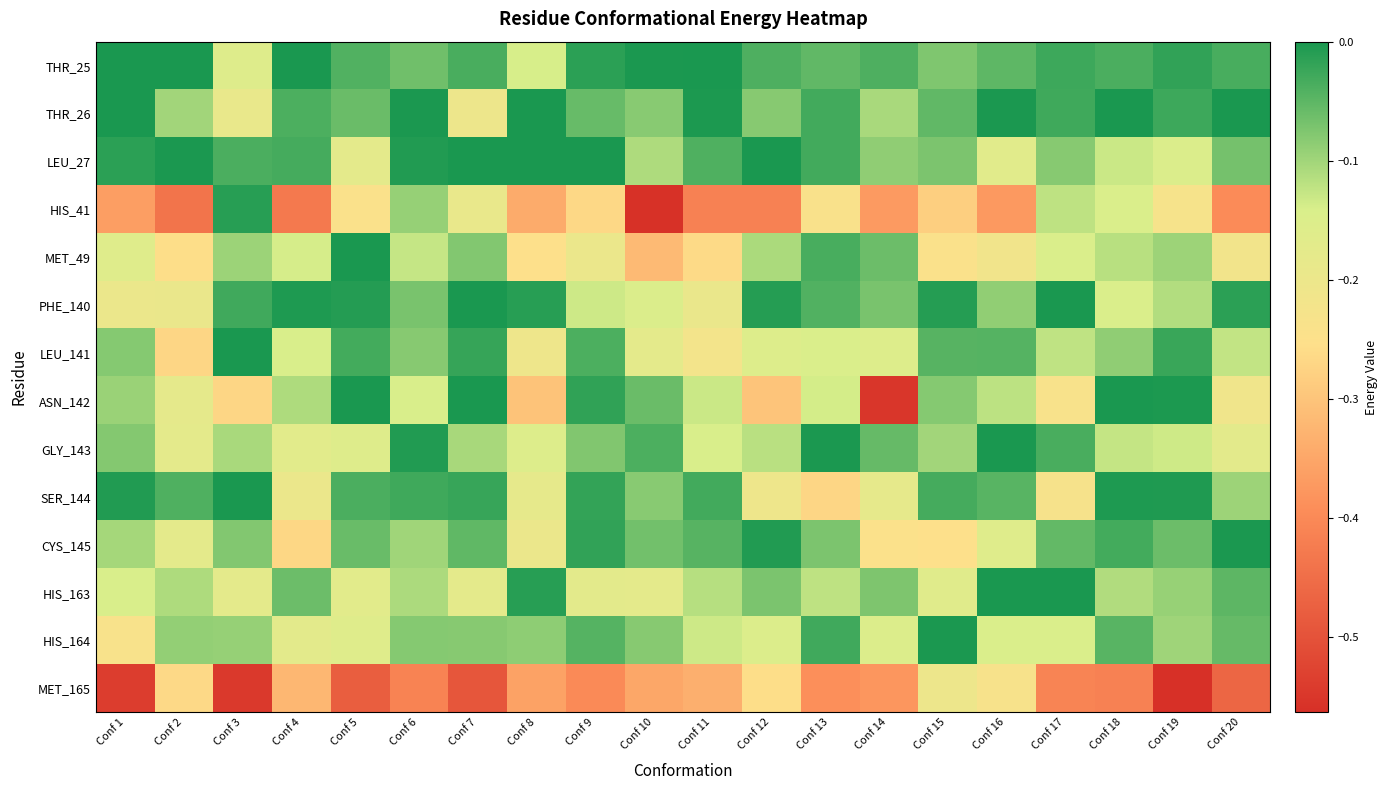

Reading left to right, list all the values displayed in this chart.

THR_25: Conf 1=-0.0	Conf 2=-0.0	Conf 3=-0.2	Conf 4=-0.0	Conf 5=-0.0	Conf 6=-0.1	Conf 7=-0.0	Conf 8=-0.1	Conf 9=-0.0	Conf 10=-0.0	Conf 11=-0.0	Conf 12=-0.0	Conf 13=-0.1	Conf 14=-0.0	Conf 15=-0.1	Conf 16=-0.1	Conf 17=-0.0	Conf 18=-0.0	Conf 19=-0.0	Conf 20=-0.0
THR_26: Conf 1=-0.0	Conf 2=-0.1	Conf 3=-0.2	Conf 4=-0.0	Conf 5=-0.1	Conf 6=-0.0	Conf 7=-0.2	Conf 8=-0.0	Conf 9=-0.1	Conf 10=-0.1	Conf 11=-0.0	Conf 12=-0.1	Conf 13=-0.0	Conf 14=-0.1	Conf 15=-0.1	Conf 16=-0.0	Conf 17=-0.0	Conf 18=-0.0	Conf 19=-0.0	Conf 20=-0.0
LEU_27: Conf 1=-0.0	Conf 2=-0.0	Conf 3=-0.0	Conf 4=-0.0	Conf 5=-0.2	Conf 6=-0.0	Conf 7=-0.0	Conf 8=-0.0	Conf 9=-0.0	Conf 10=-0.1	Conf 11=-0.0	Conf 12=-0.0	Conf 13=-0.0	Conf 14=-0.1	Conf 15=-0.1	Conf 16=-0.2	Conf 17=-0.1	Conf 18=-0.1	Conf 19=-0.2	Conf 20=-0.1
HIS_41: Conf 1=-0.4	Conf 2=-0.4	Conf 3=-0.0	Conf 4=-0.4	Conf 5=-0.2	Conf 6=-0.1	Conf 7=-0.2	Conf 8=-0.3	Conf 9=-0.3	Conf 10=-0.6	Conf 11=-0.4	Conf 12=-0.4	Conf 13=-0.2	Conf 14=-0.4	Conf 15=-0.3	Conf 16=-0.4	Conf 17=-0.1	Conf 18=-0.1	Conf 19=-0.2	Conf 20=-0.4
MET_49: Conf 1=-0.2	Conf 2=-0.3	Conf 3=-0.1	Conf 4=-0.1	Conf 5=-0.0	Conf 6=-0.1	Conf 7=-0.1	Conf 8=-0.3	Conf 9=-0.2	Conf 10=-0.3	Conf 11=-0.3	Conf 12=-0.1	Conf 13=-0.0	Conf 14=-0.1	Conf 15=-0.2	Conf 16=-0.2	Conf 17=-0.1	Conf 18=-0.1	Conf 19=-0.1	Conf 20=-0.2
PHE_140: Conf 1=-0.2	Conf 2=-0.2	Conf 3=-0.0	Conf 4=-0.0	Conf 5=-0.0	Conf 6=-0.1	Conf 7=-0.0	Conf 8=-0.0	Conf 9=-0.1	Conf 10=-0.2	Conf 11=-0.2	Conf 12=-0.0	Conf 13=-0.0	Conf 14=-0.1	Conf 15=-0.0	Conf 16=-0.1	Conf 17=-0.0	Conf 18=-0.1	Conf 19=-0.1	Conf 20=-0.0
LEU_141: Conf 1=-0.1	Conf 2=-0.3	Conf 3=-0.0	Conf 4=-0.1	Conf 5=-0.0	Conf 6=-0.1	Conf 7=-0.0	Conf 8=-0.2	Conf 9=-0.0	Conf 10=-0.2	Conf 11=-0.2	Conf 12=-0.2	Conf 13=-0.1	Conf 14=-0.2	Conf 15=-0.0	Conf 16=-0.0	Conf 17=-0.1	Conf 18=-0.1	Conf 19=-0.0	Conf 20=-0.1
ASN_142: Conf 1=-0.1	Conf 2=-0.2	Conf 3=-0.3	Conf 4=-0.1	Conf 5=-0.0	Conf 6=-0.1	Conf 7=-0.0	Conf 8=-0.3	Conf 9=-0.0	Conf 10=-0.1	Conf 11=-0.1	Conf 12=-0.3	Conf 13=-0.1	Conf 14=-0.6	Conf 15=-0.1	Conf 16=-0.1	Conf 17=-0.2	Conf 18=-0.0	Conf 19=-0.0	Conf 20=-0.2
GLY_143: Conf 1=-0.1	Conf 2=-0.2	Conf 3=-0.1	Conf 4=-0.2	Conf 5=-0.2	Conf 6=-0.0	Conf 7=-0.1	Conf 8=-0.2	Conf 9=-0.1	Conf 10=-0.0	Conf 11=-0.1	Conf 12=-0.1	Conf 13=-0.0	Conf 14=-0.1	Conf 15=-0.1	Conf 16=-0.0	Conf 17=-0.0	Conf 18=-0.1	Conf 19=-0.1	Conf 20=-0.2
SER_144: Conf 1=-0.0	Conf 2=-0.0	Conf 3=-0.0	Conf 4=-0.2	Conf 5=-0.0	Conf 6=-0.0	Conf 7=-0.0	Conf 8=-0.2	Conf 9=-0.0	Conf 10=-0.1	Conf 11=-0.0	Conf 12=-0.2	Conf 13=-0.3	Conf 14=-0.2	Conf 15=-0.0	Conf 16=-0.0	Conf 17=-0.2	Conf 18=-0.0	Conf 19=-0.0	Conf 20=-0.1
CYS_145: Conf 1=-0.1	Conf 2=-0.2	Conf 3=-0.1	Conf 4=-0.3	Conf 5=-0.1	Conf 6=-0.1	Conf 7=-0.1	Conf 8=-0.2	Conf 9=-0.0	Conf 10=-0.1	Conf 11=-0.0	Conf 12=-0.0	Conf 13=-0.1	Conf 14=-0.2	Conf 15=-0.3	Conf 16=-0.2	Conf 17=-0.1	Conf 18=-0.0	Conf 19=-0.1	Conf 20=-0.0
HIS_163: Conf 1=-0.1	Conf 2=-0.1	Conf 3=-0.2	Conf 4=-0.1	Conf 5=-0.2	Conf 6=-0.1	Conf 7=-0.2	Conf 8=-0.0	Conf 9=-0.2	Conf 10=-0.2	Conf 11=-0.1	Conf 12=-0.1	Conf 13=-0.1	Conf 14=-0.1	Conf 15=-0.2	Conf 16=-0.0	Conf 17=-0.0	Conf 18=-0.1	Conf 19=-0.1	Conf 20=-0.1
HIS_164: Conf 1=-0.2	Conf 2=-0.1	Conf 3=-0.1	Conf 4=-0.2	Conf 5=-0.2	Conf 6=-0.1	Conf 7=-0.1	Conf 8=-0.1	Conf 9=-0.0	Conf 10=-0.1	Conf 11=-0.1	Conf 12=-0.2	Conf 13=-0.0	Conf 14=-0.2	Conf 15=-0.0	Conf 16=-0.1	Conf 17=-0.1	Conf 18=-0.0	Conf 19=-0.1	Conf 20=-0.1
MET_165: Conf 1=-0.5	Conf 2=-0.3	Conf 3=-0.5	Conf 4=-0.3	Conf 5=-0.5	Conf 6=-0.4	Conf 7=-0.5	Conf 8=-0.4	Conf 9=-0.4	Conf 10=-0.3	Conf 11=-0.3	Conf 12=-0.3	Conf 13=-0.4	Conf 14=-0.4	Conf 15=-0.2	Conf 16=-0.2	Conf 17=-0.4	Conf 18=-0.4	Conf 19=-0.6	Conf 20=-0.5